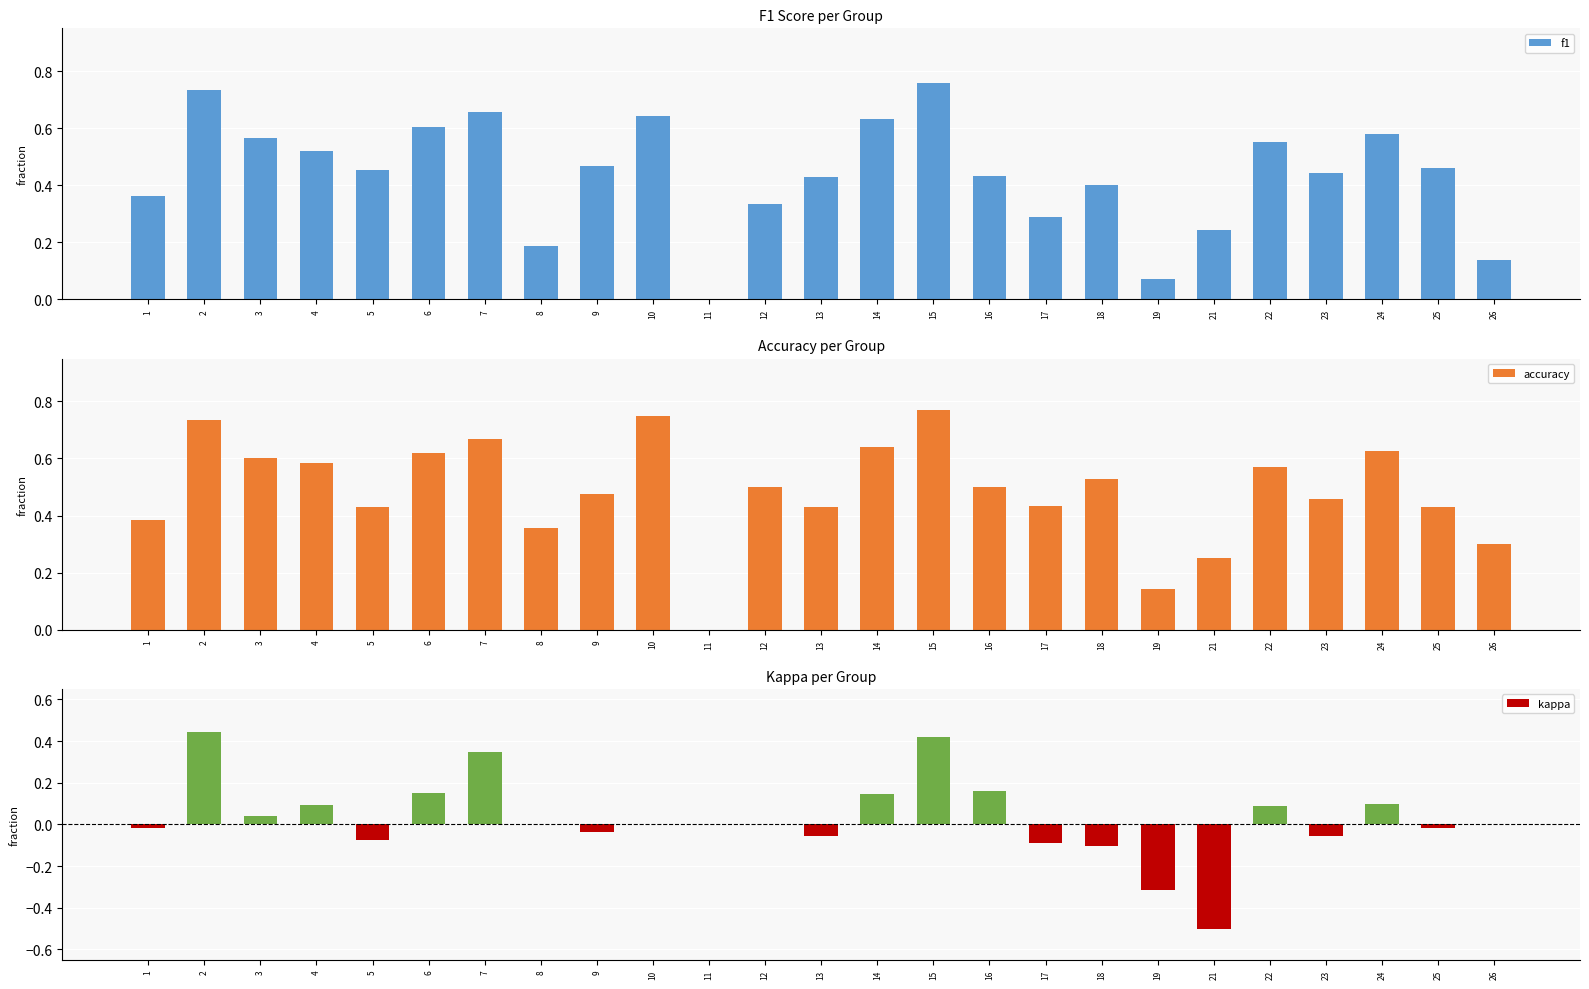

List the series in order of their peak value, lowest first.

kappa, f1, accuracy